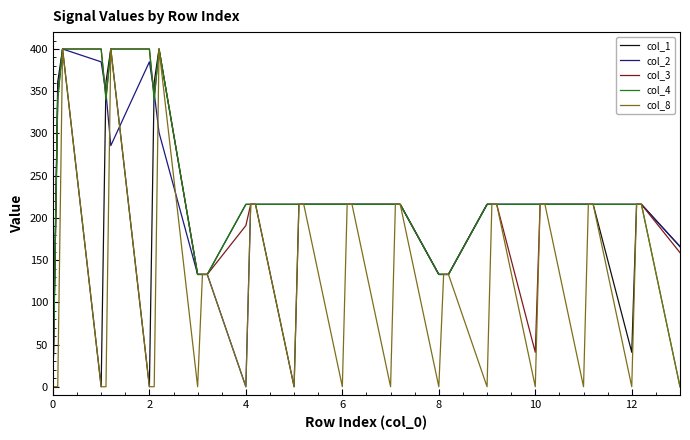

Where is col_4 nearest to the value 200?

4